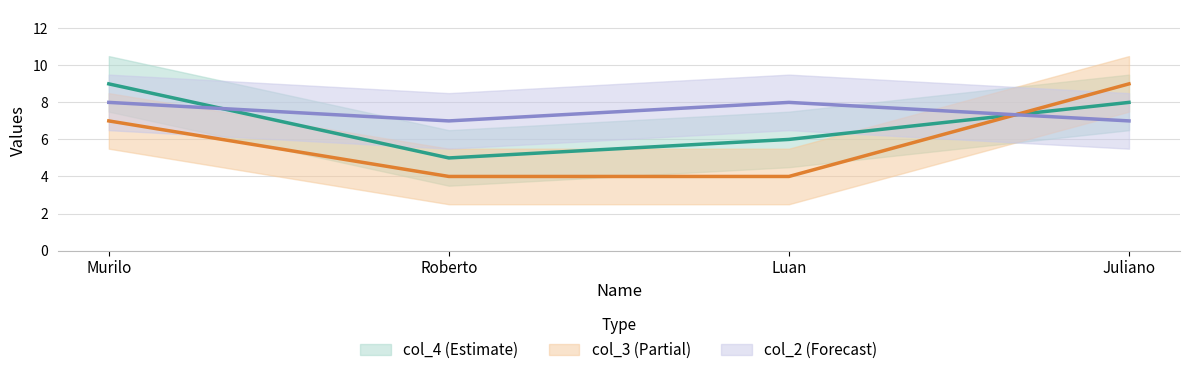

At which category is the sum across all series the highest?

Murilo